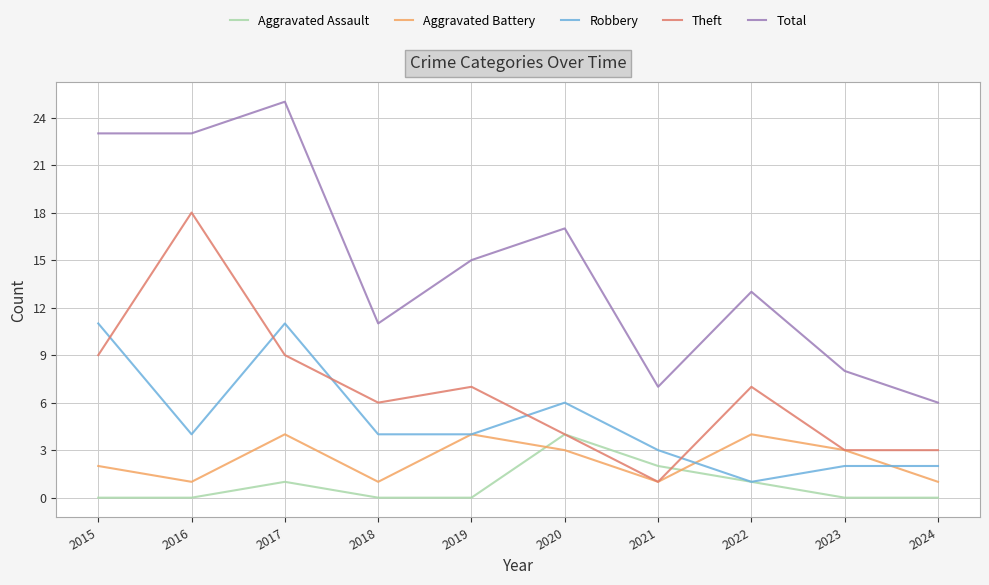

True or false: Total has more than 1 interior local peaks.

True